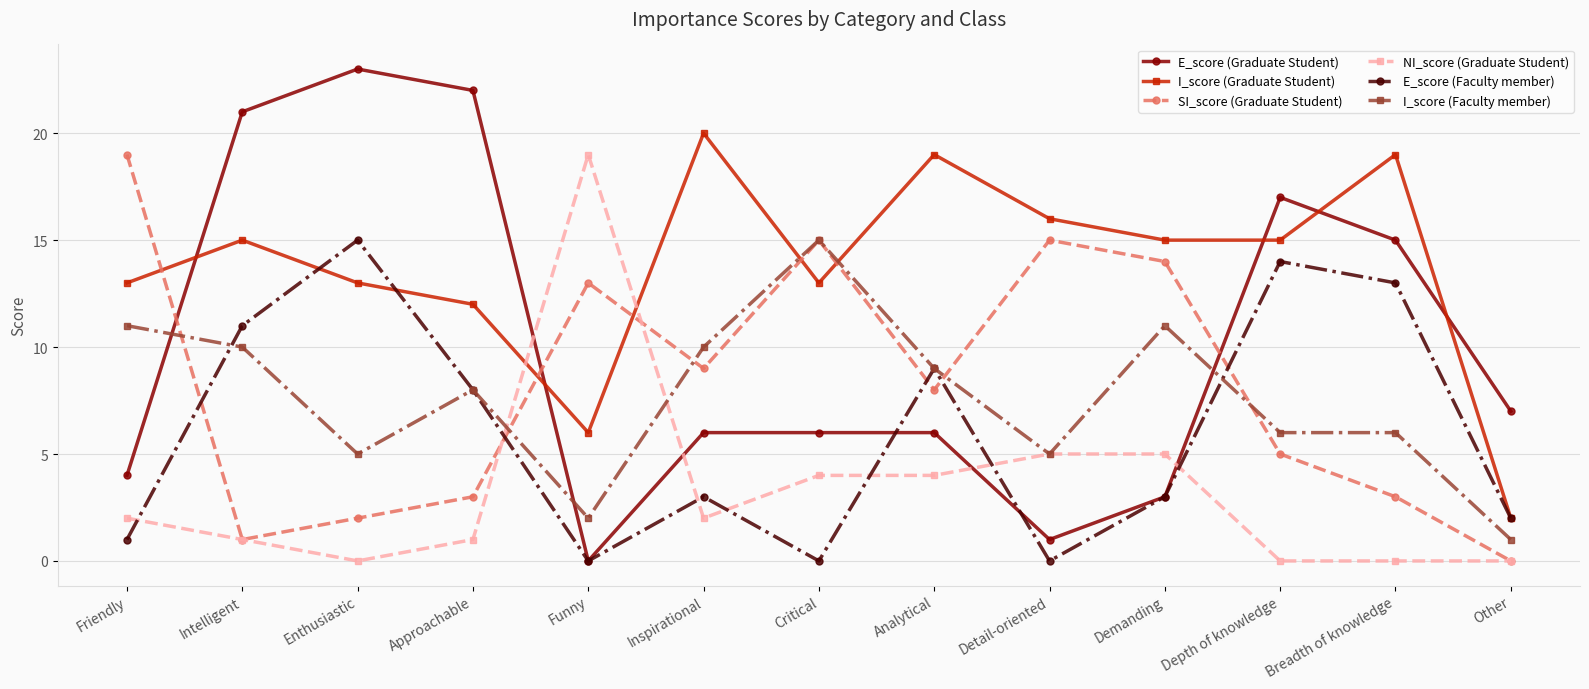

Is it true that E_score (Faculty member) equals 1 at Inspirational?

False